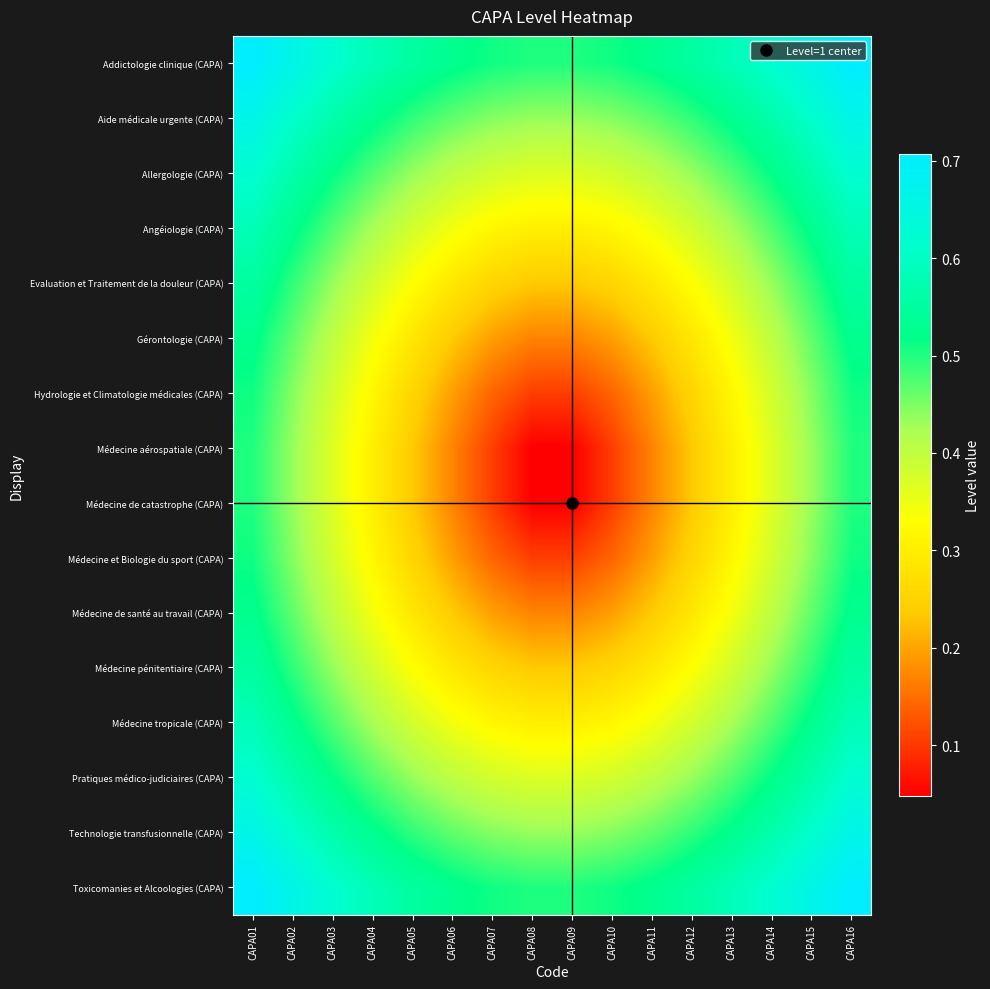

Rank the series at CAPA13 from lowest to highest value.

Médecine aérospatiale (CAPA), Médecine de catastrophe (CAPA), Hydrologie et Climatologie médicales (CAPA), Médecine et Biologie du sport (CAPA), Médecine de santé au travail (CAPA), Gérontologie (CAPA), Médecine pénitentiaire (CAPA), Evaluation et Traitement de la douleur (CAPA), Angéiologie (CAPA), Médecine tropicale (CAPA), Allergologie (CAPA), Pratiques médico-judiciaires (CAPA), Aide médicale urgente (CAPA), Technologie transfusionnelle (CAPA), Addictologie clinique (CAPA), Toxicomanies et Alcoologies (CAPA)